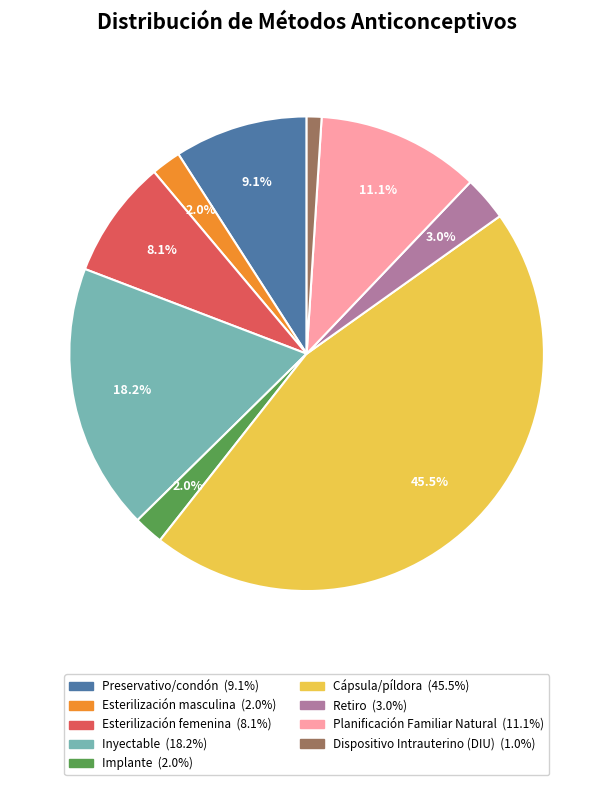

To the nearest percent, what percentage of the pie is Esterilización femenina?

8%